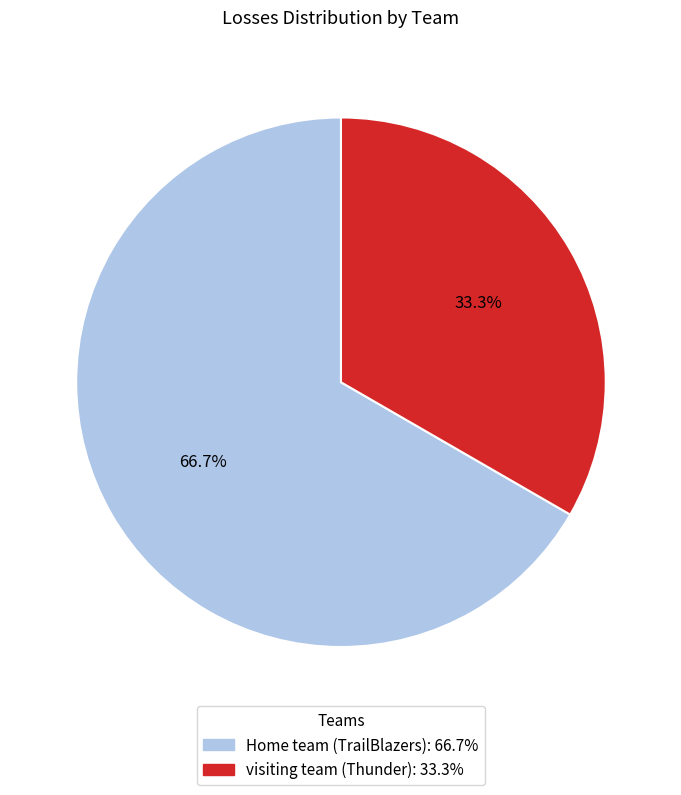

The visiting team (Thunder) slice represents 33% of the pie. True or false?

True